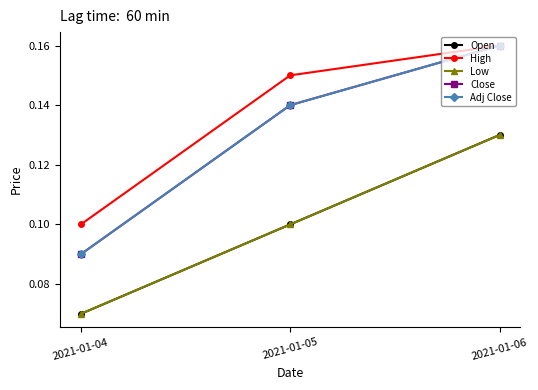

Reading right to left, extract all data points from this chart.

Open: 2021-01-06=0.1	2021-01-05=0.1	2021-01-04=0.1
High: 2021-01-06=0.2	2021-01-05=0.2	2021-01-04=0.1
Low: 2021-01-06=0.1	2021-01-05=0.1	2021-01-04=0.1
Close: 2021-01-06=0.2	2021-01-05=0.1	2021-01-04=0.1
Adj Close: 2021-01-06=0.2	2021-01-05=0.1	2021-01-04=0.1